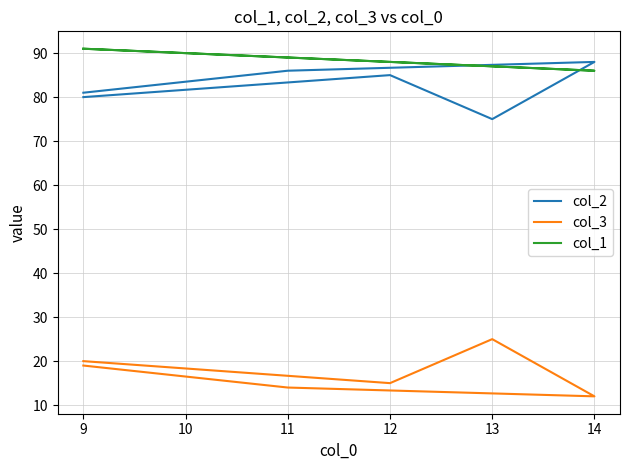

Does the chart display data point markers on the line(s)?

No